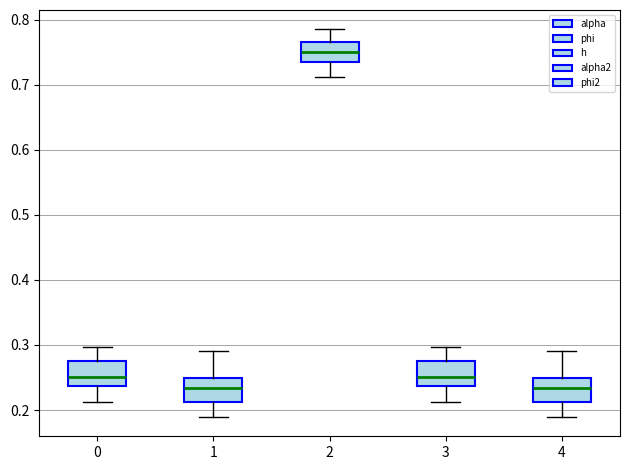

Where is the upper edge of the box at x = 0 on the y-axis? The values are not printed on the chart, so give them approximately, as read against the axis.

0.28